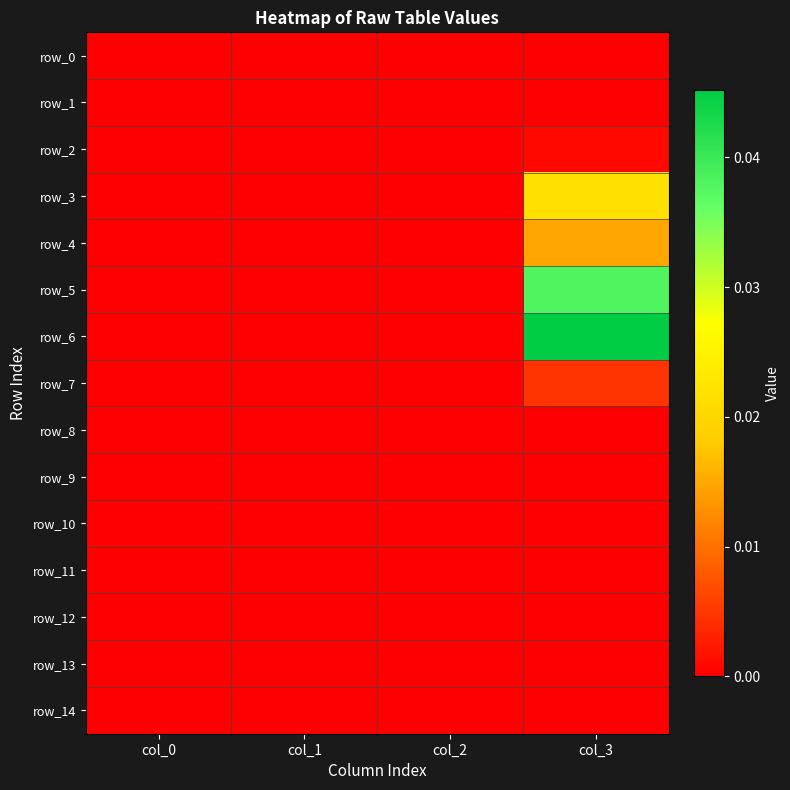

Between col_1 and col_3, which is larger?

col_1